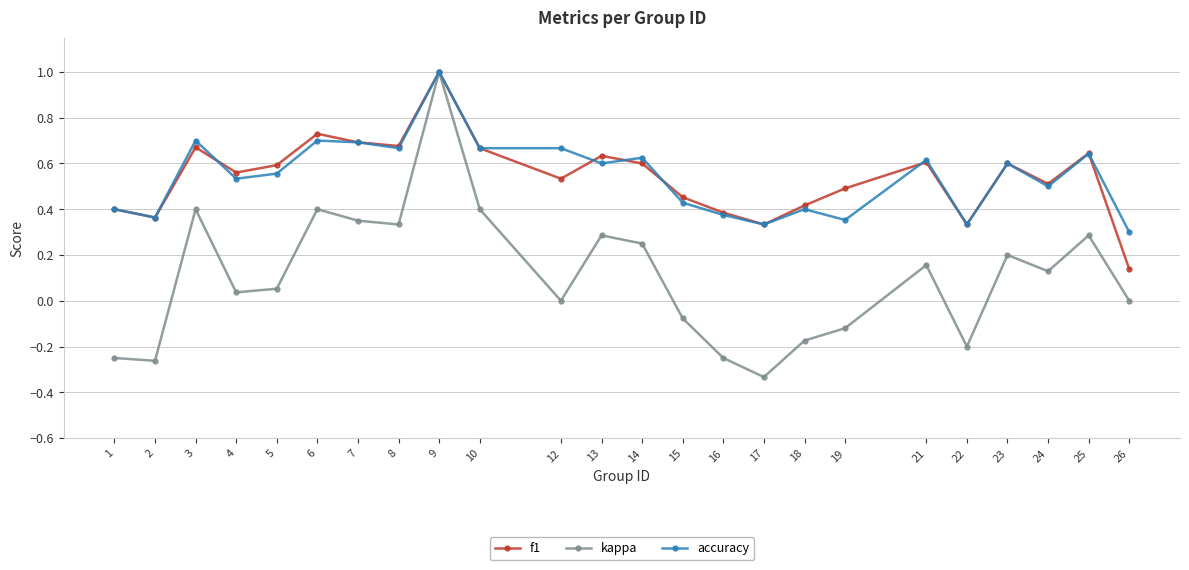

Which series has the widest spread of values?

kappa